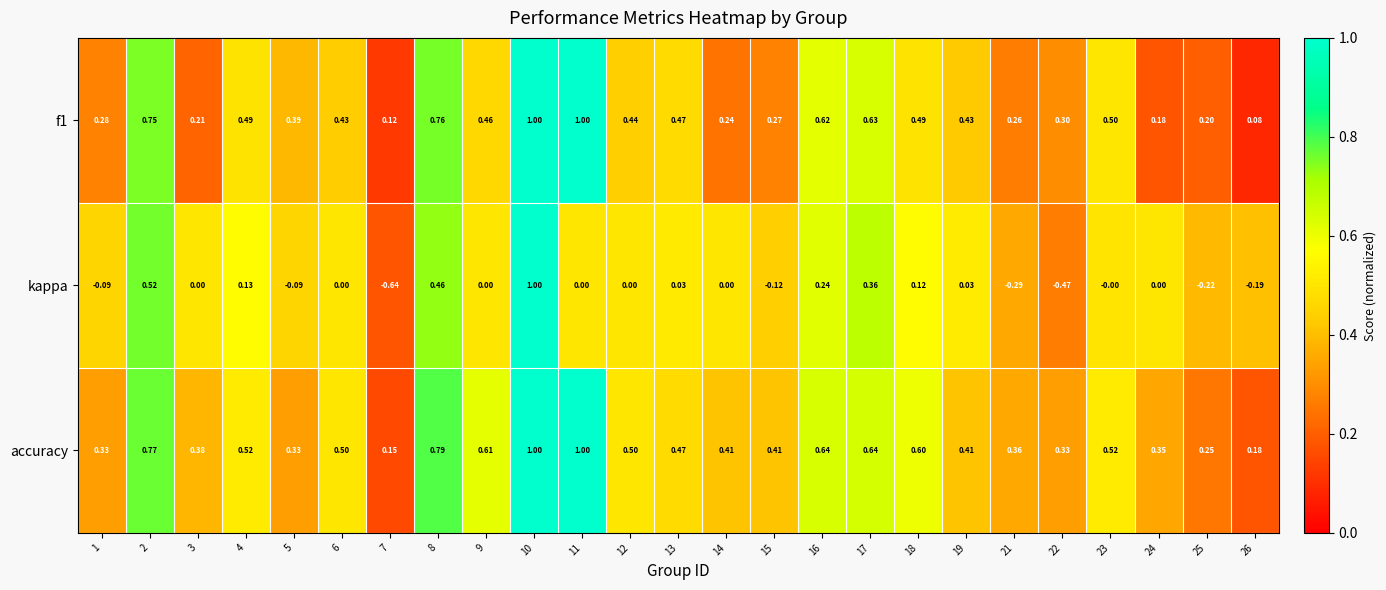

Which series has the largest total across all categories?

accuracy